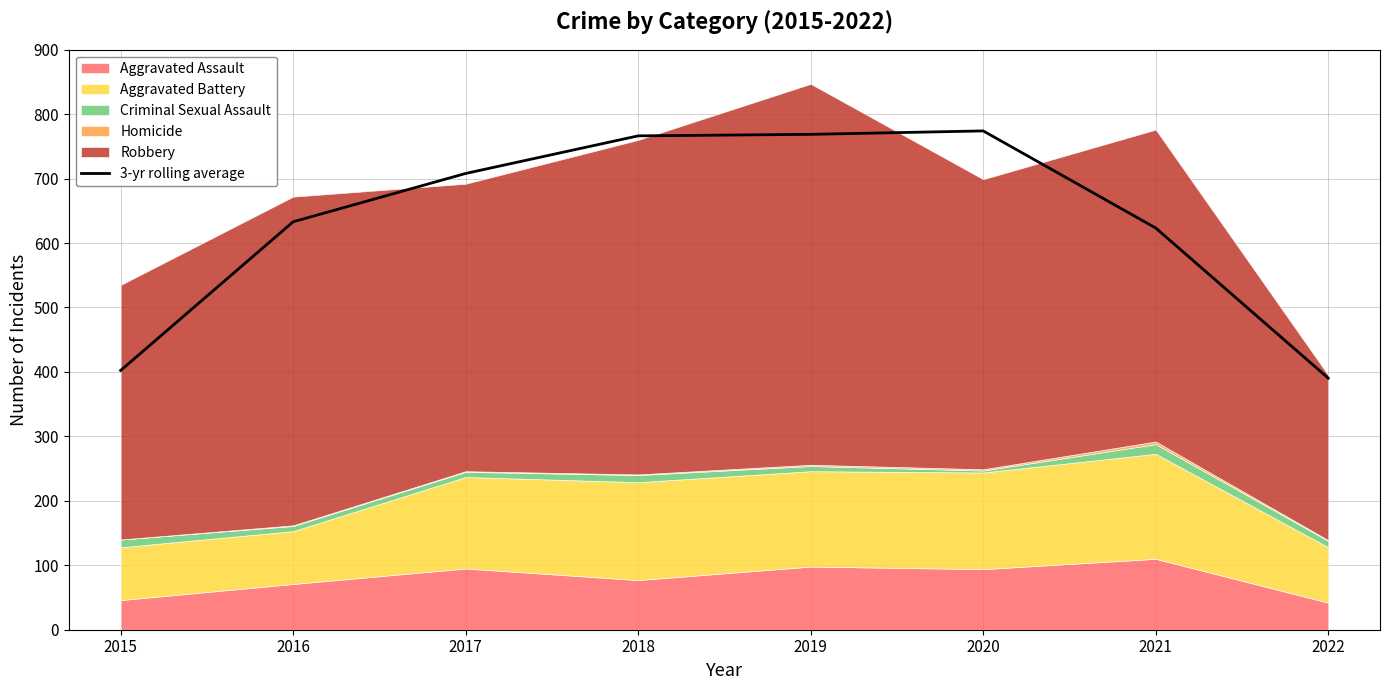

True or false: there are more than 2 points higher than both neighbors.

False